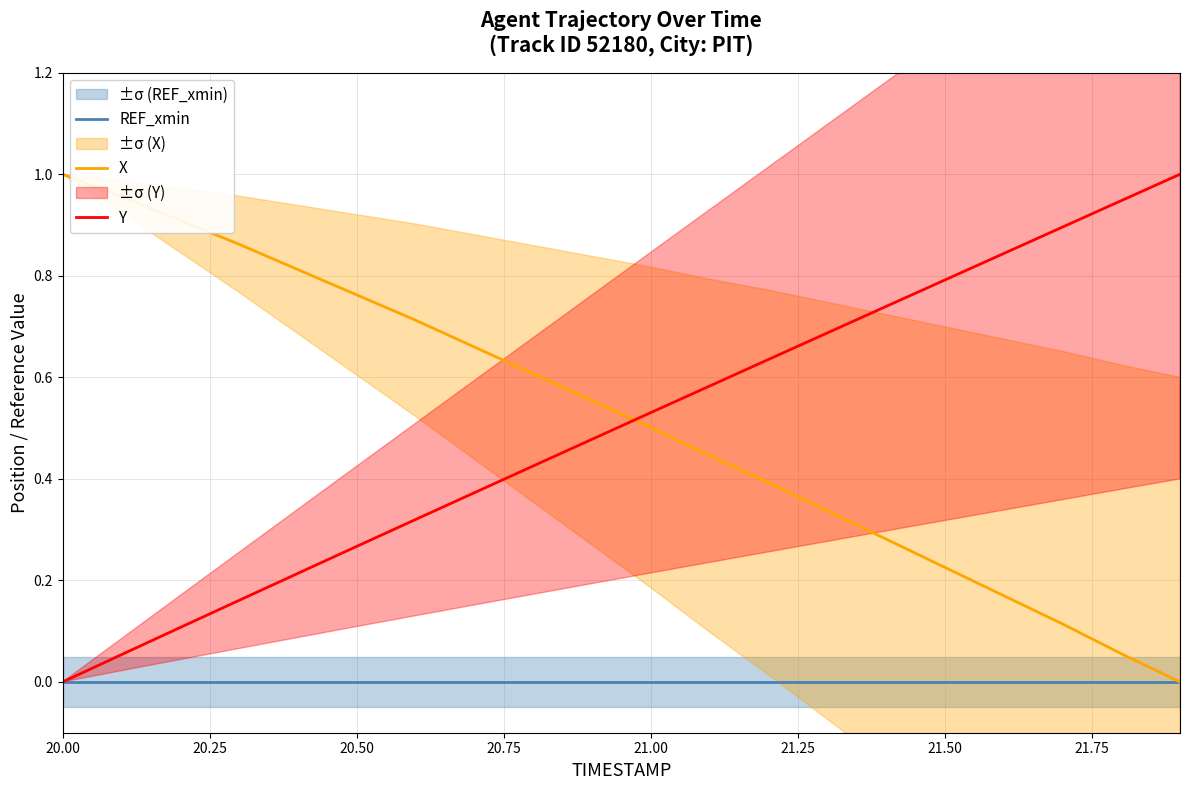

True or false: Y and REF_xmin intersect in this chart.

False